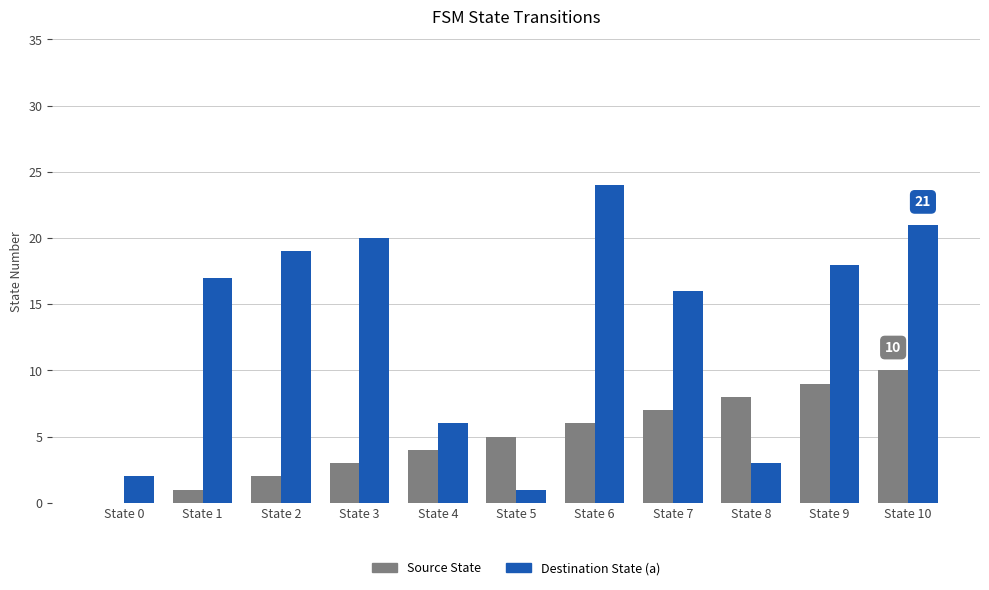

Which series changed the most between State 4 and State 5?

Destination State (a)